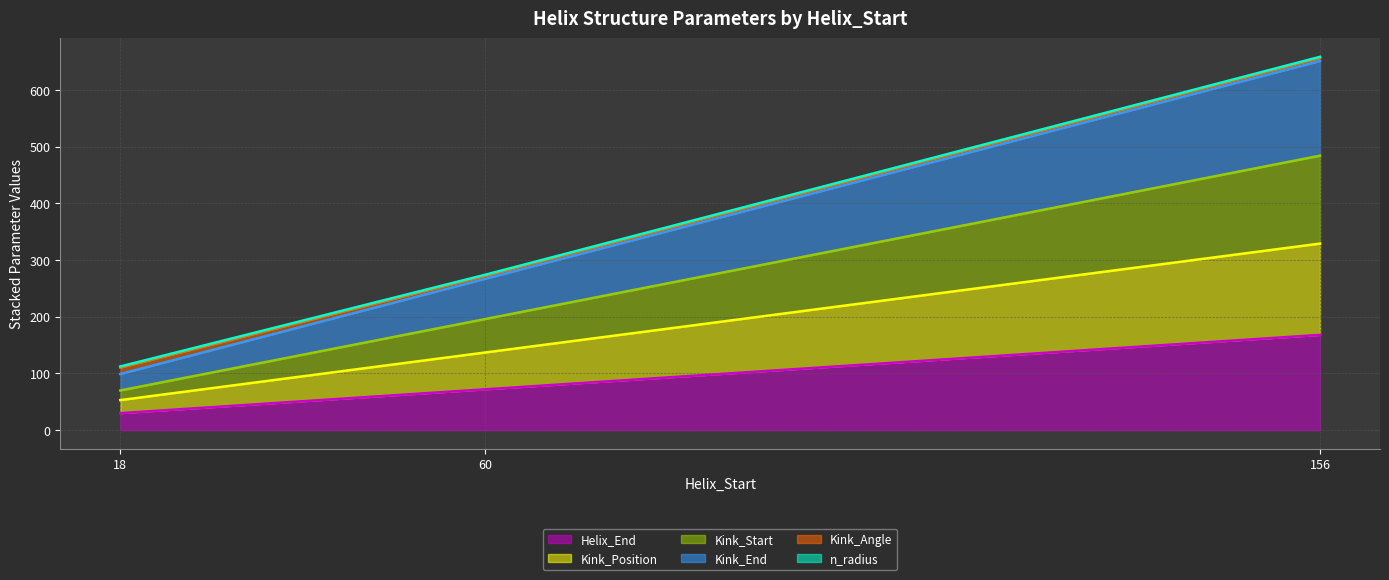

What is the maximum value shown in the chart?

658.4